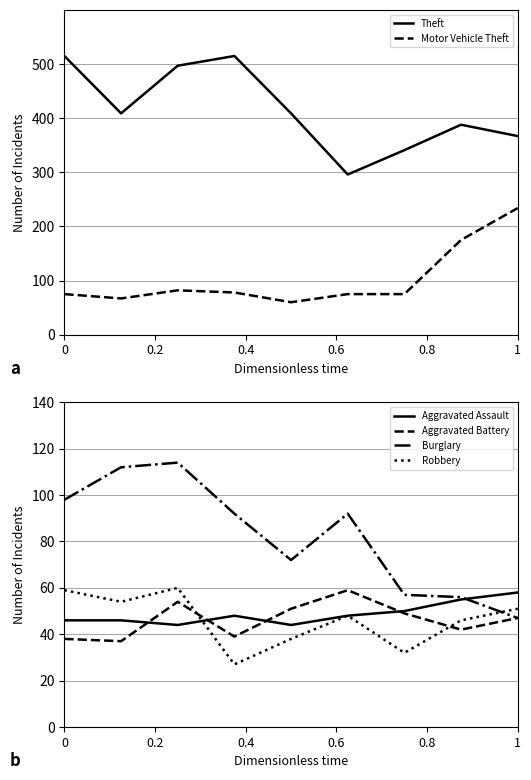

What is the lowest value of the Aggravated Battery series?

37